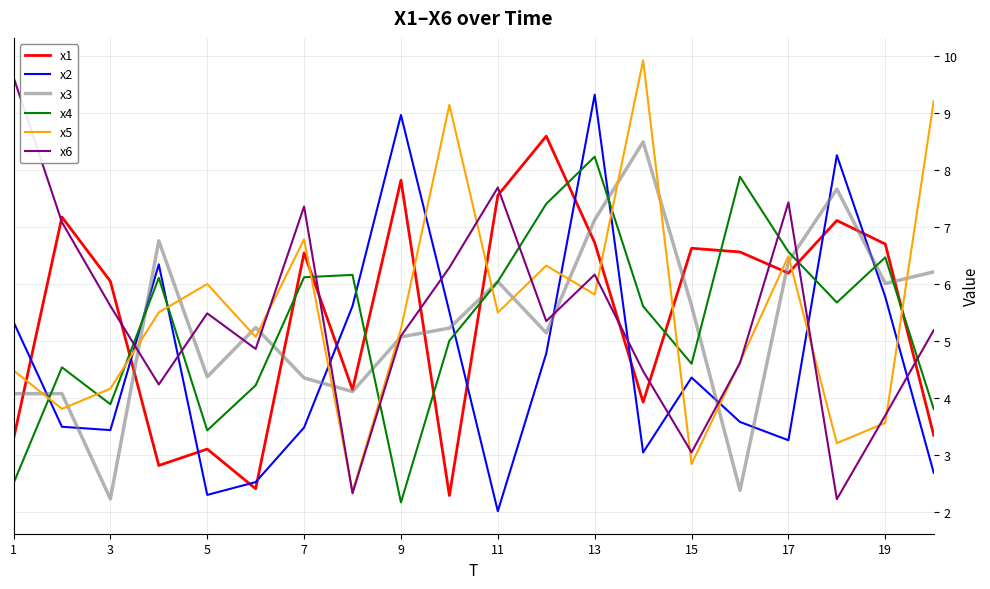

What are all the series names shown in the legend?

x1, x2, x3, x4, x5, x6